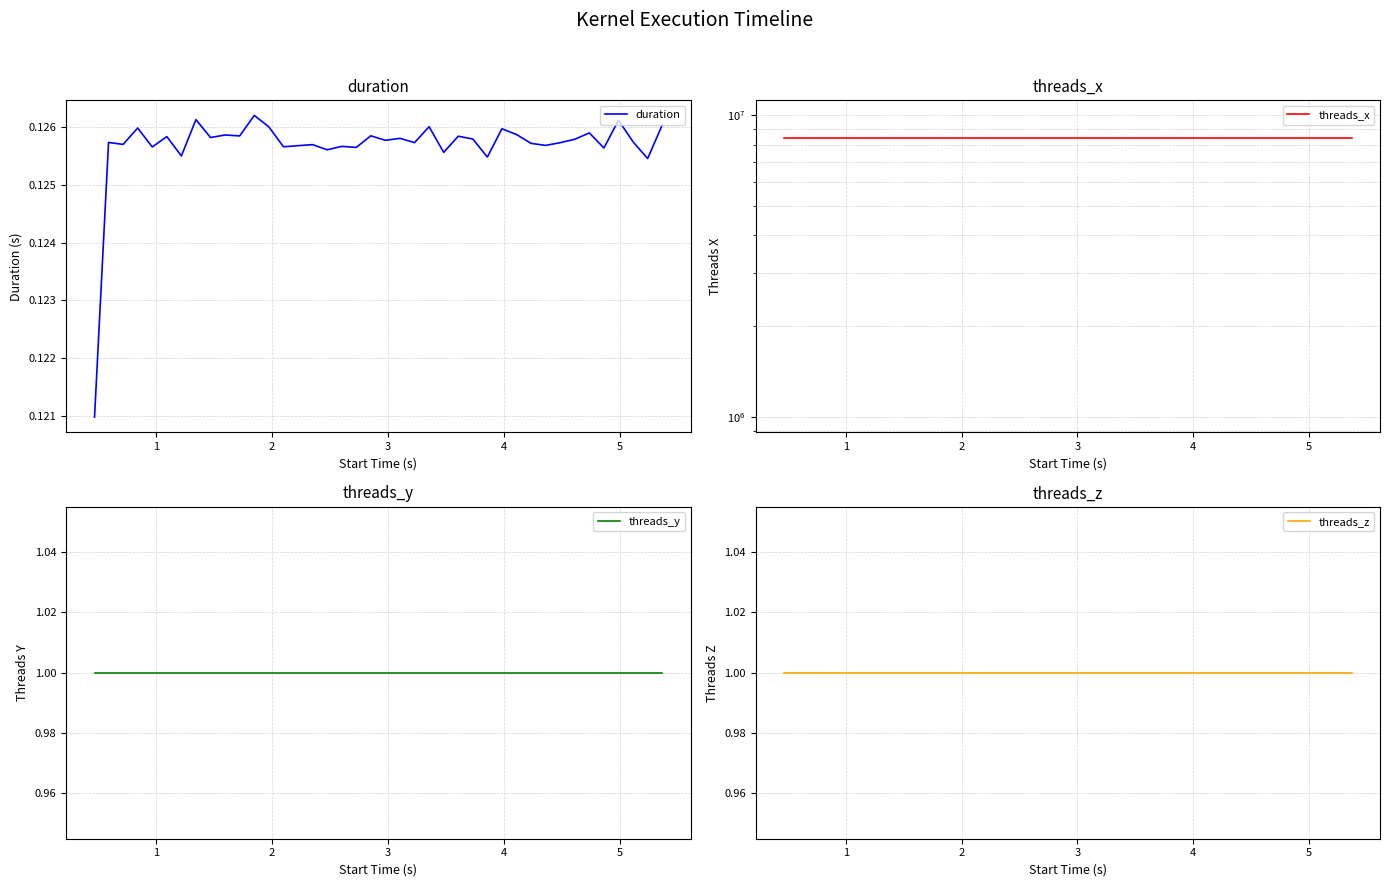

Rank the series by their maximum value, from lowest to highest.

duration, threads_y, threads_z, threads_x